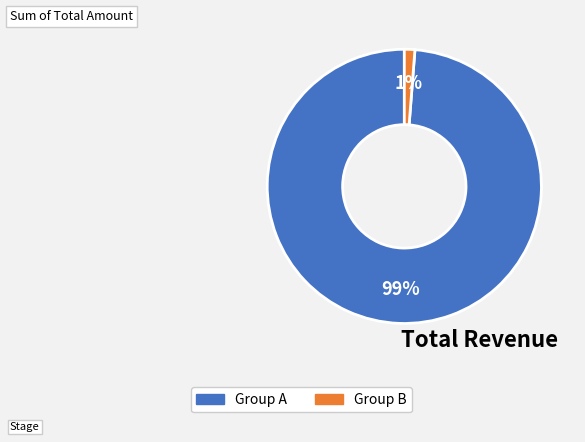

To the nearest percent, what is the difference between the largest and smallest slice percentages?

98%